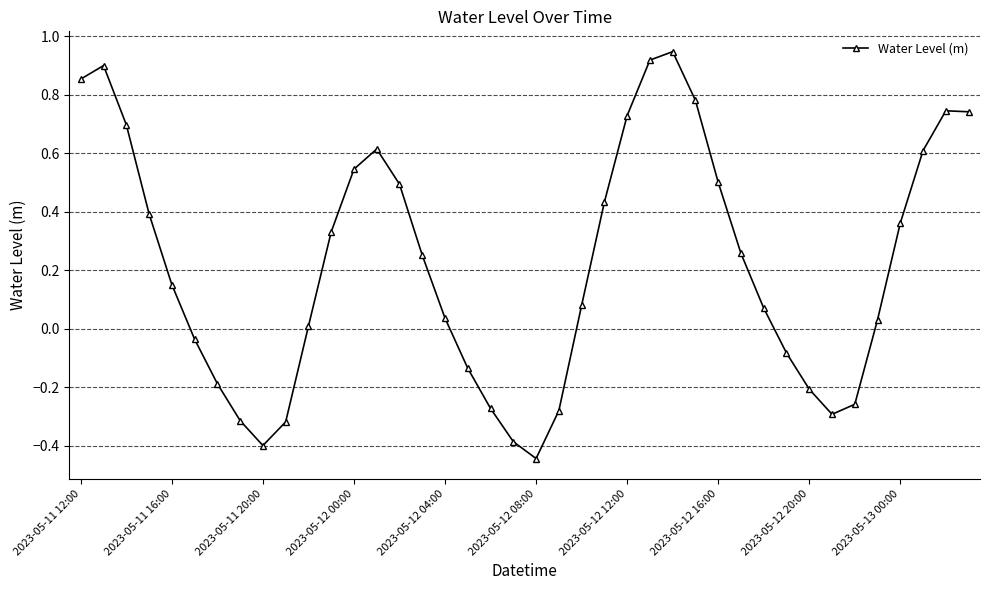

How many interior local valleys (lower than both neighbors) does the data have?

3